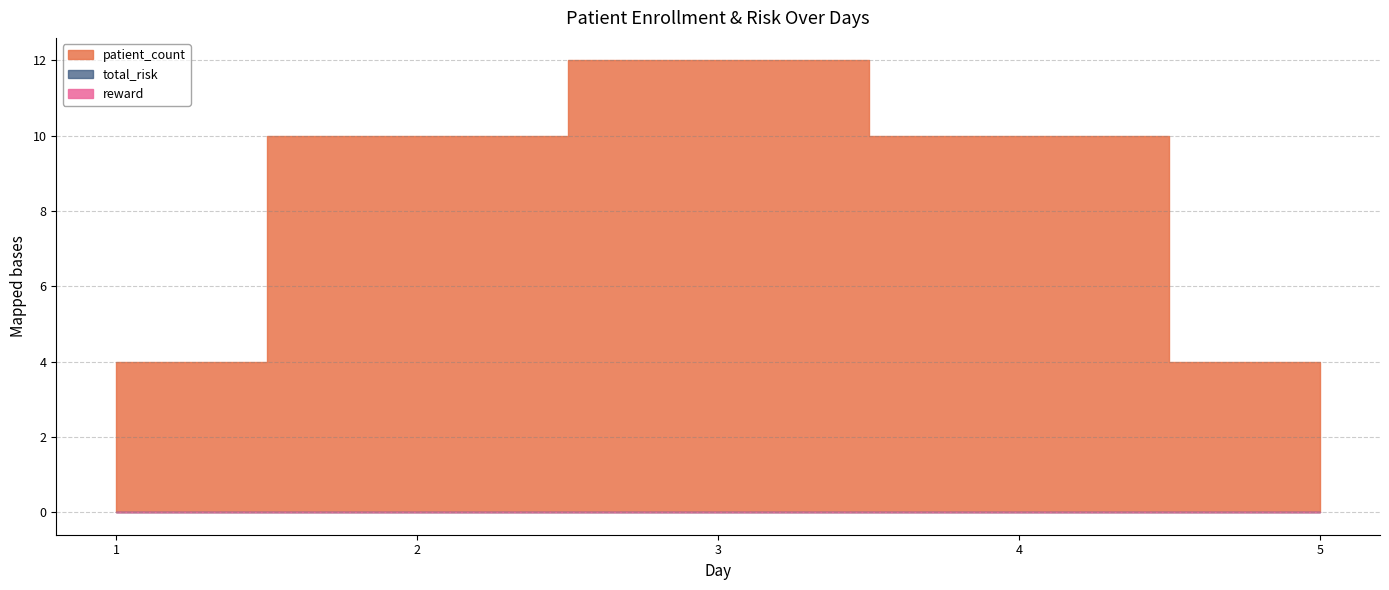

The value of total_risk at 4 is 0. True or false?

True